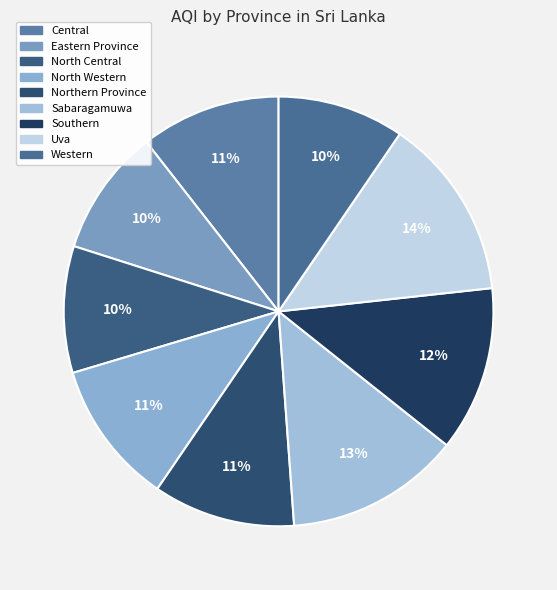

Does any single category account for the majority?

No